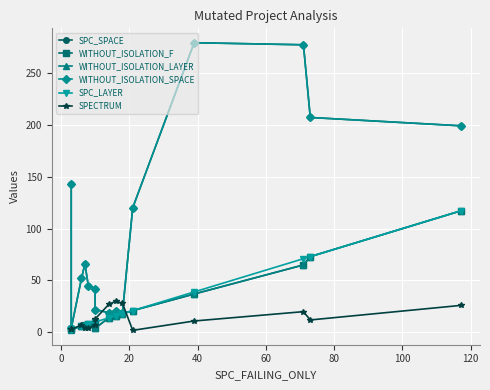

Reading right to left, what are all the values shown in this chart?

SPC_SPACE: 199	207	277	279	120	19	21	19	22	42	45	66	52	4	143
WITHOUT_ISOLATION_F: 117	73	65	37	21	18	16	14	4	10	8	7	6	3	3
WITHOUT_ISOLATION_LAYER: 117	73	65	37	21	18	16	14	4	10	8	6	6	3	2
WITHOUT_ISOLATION_SPACE: 199	207	277	279	120	19	21	19	22	42	45	66	52	4	143
SPC_LAYER: 117	73	71	39	21	18	16	14	10	10	8	6	6	3	2
SPECTRUM: 26	12	20	11	2	28	30	27	13	7	4	4	7	3	3